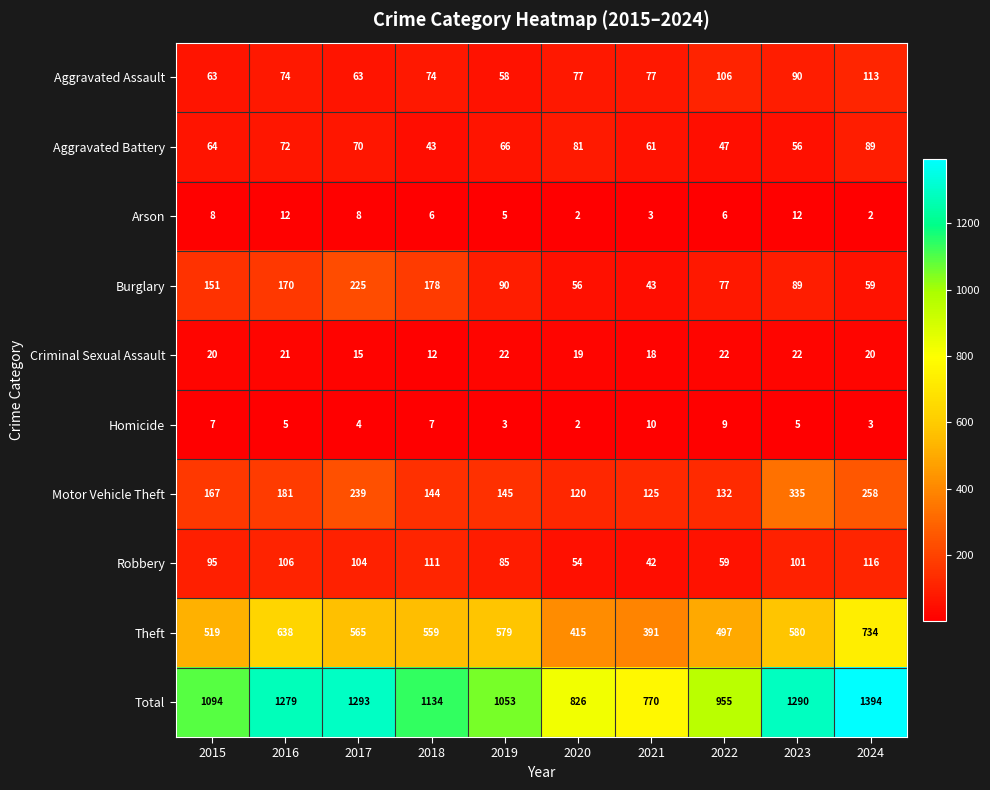

Which series has the widest spread of values?

Total